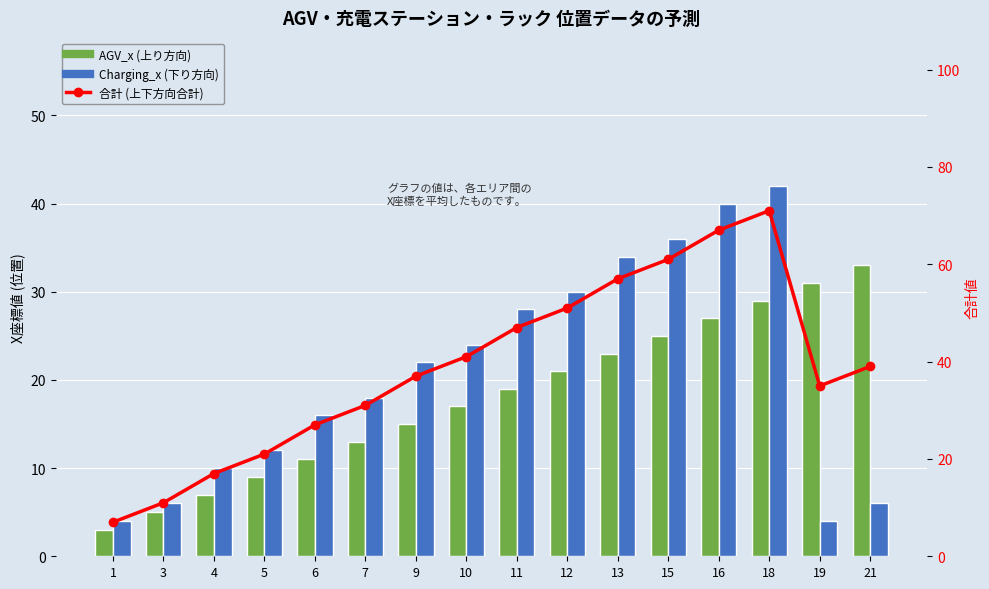

Which series has the largest total across all categories?

合計 (上下方向合計)